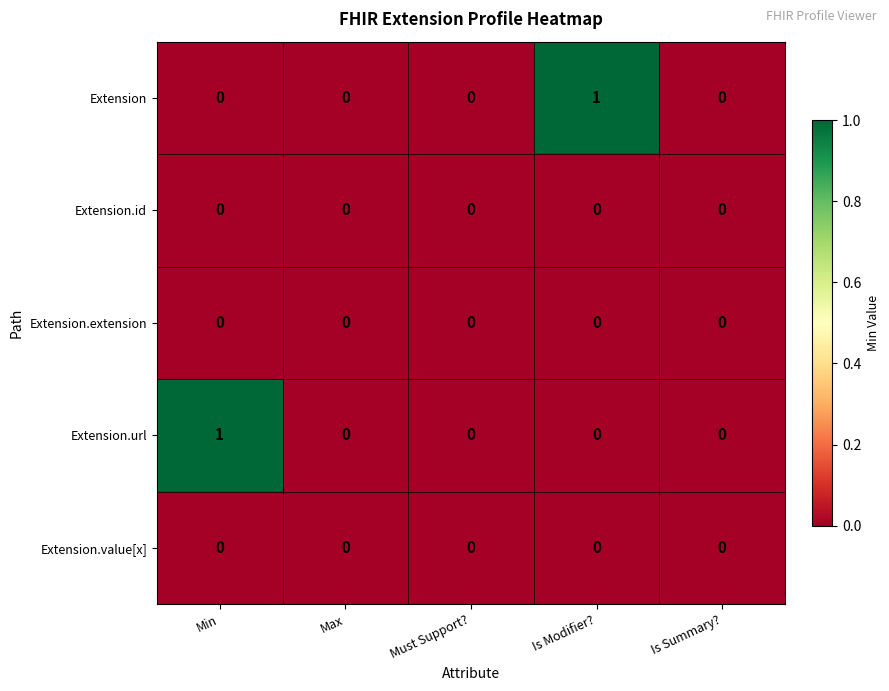

Which series changed the most between Is Modifier? and Is Summary??

Extension